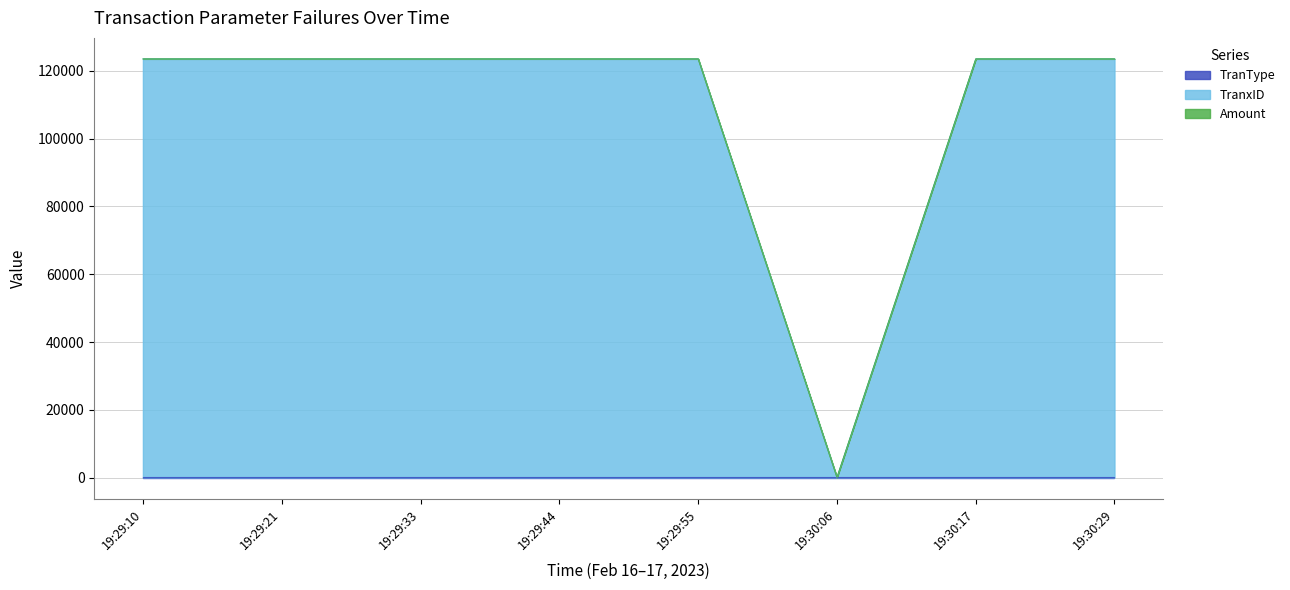

Reading right to left, what are all the values shown in this chart?

TranType: 19:30:29=102.0	19:30:17=102.0	19:30:06=102.0	19:29:55=102.0	19:29:44=102.0	19:29:33=102.0	19:29:21=102.0	19:29:10=102.0
TranxID: 19:30:29=123456.0	19:30:17=123456.0	19:30:06=0.0	19:29:55=123456.0	19:29:44=123456.0	19:29:33=123456.0	19:29:21=123456.0	19:29:10=123456.0
Amount: 19:30:29=1.5	19:30:17=1.5	19:30:06=1.5	19:29:55=0.0	19:29:44=1.5	19:29:33=1.5	19:29:21=1.5	19:29:10=1.5